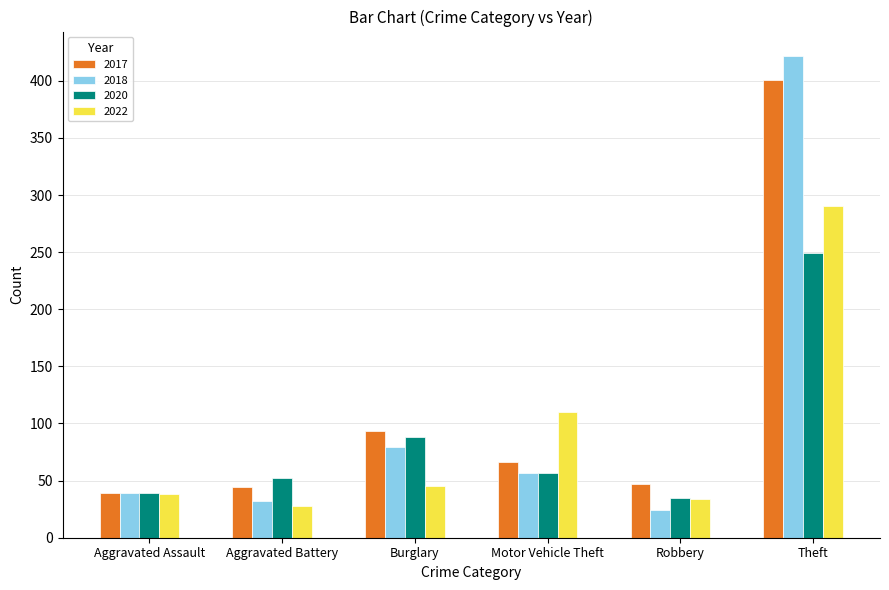

What is the minimum value shown in the chart?

24